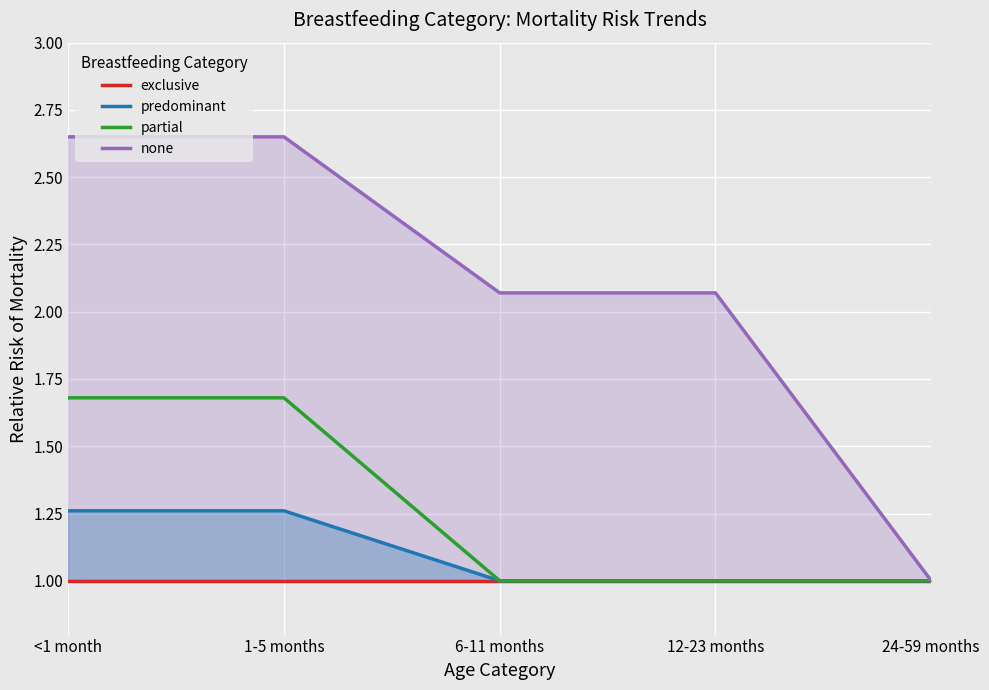

At how many categories does at least one series exceed 2?

4